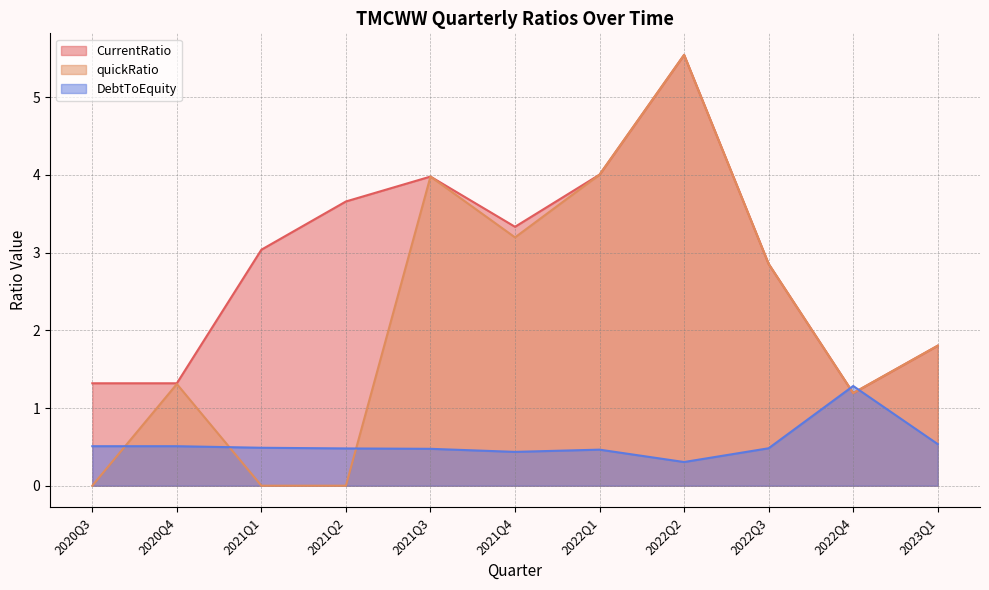

What is the highest value of the CurrentRatio series?

5.5